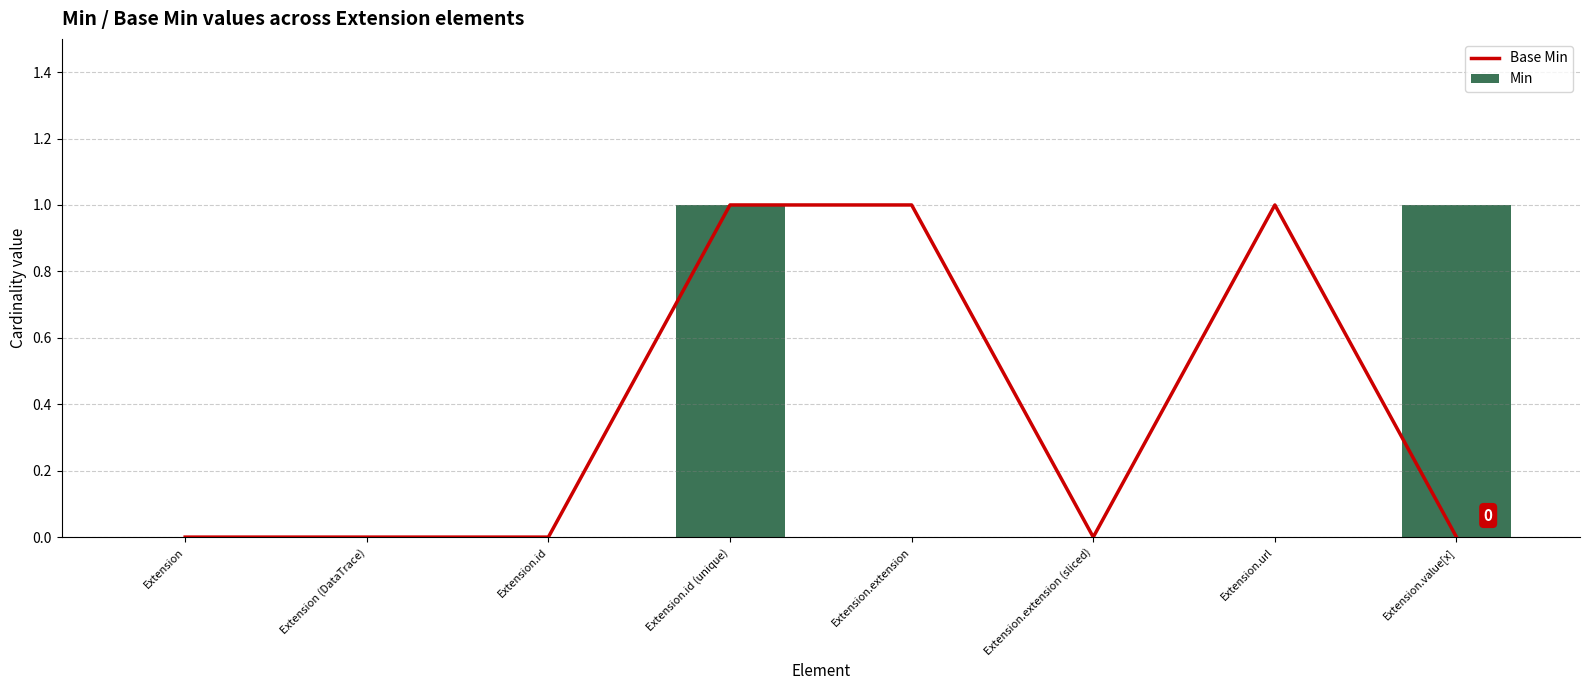

True or false: Min has a value of 0 at Extension.id.

True